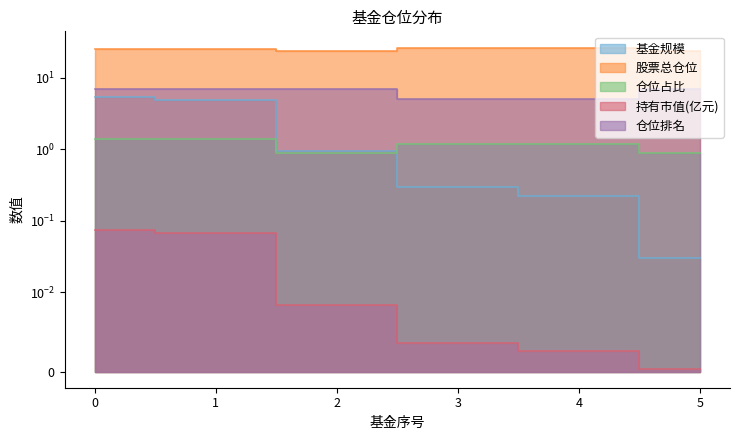

At how many categories does at least one series exceed 3?

6